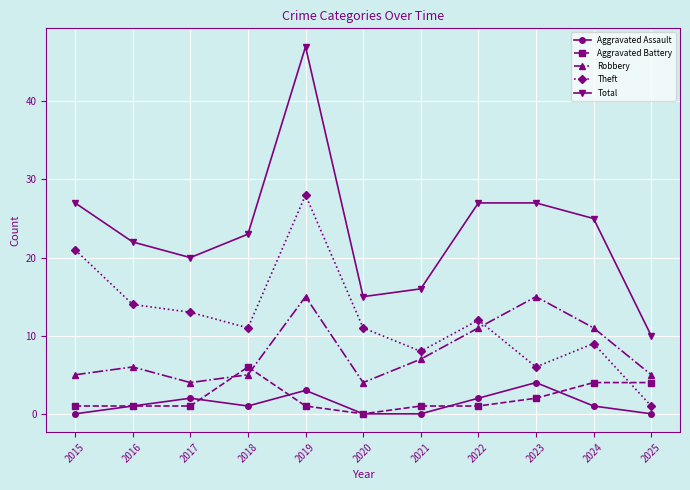

Rank the series at 2024 from highest to lowest value.

Total, Robbery, Theft, Aggravated Battery, Aggravated Assault